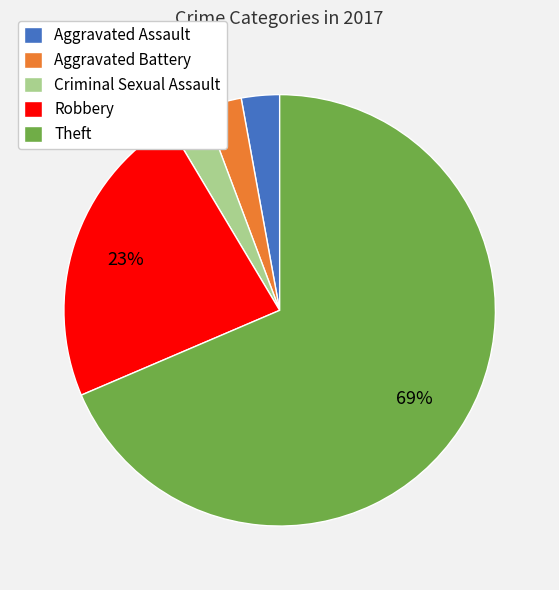

To the nearest percent, what is the average slice percentage?

20%